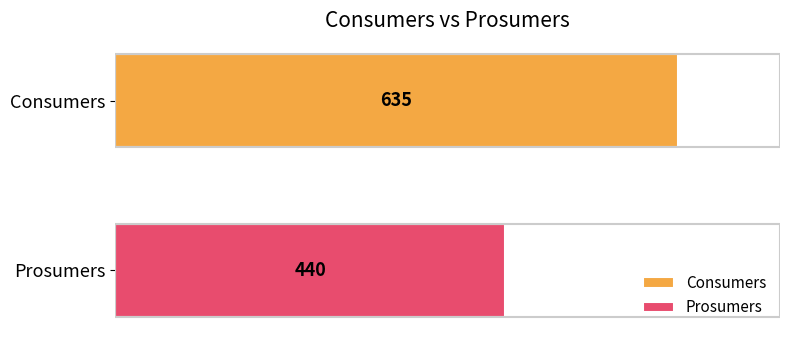

Which series has the largest range (max minus min)?

Consumers